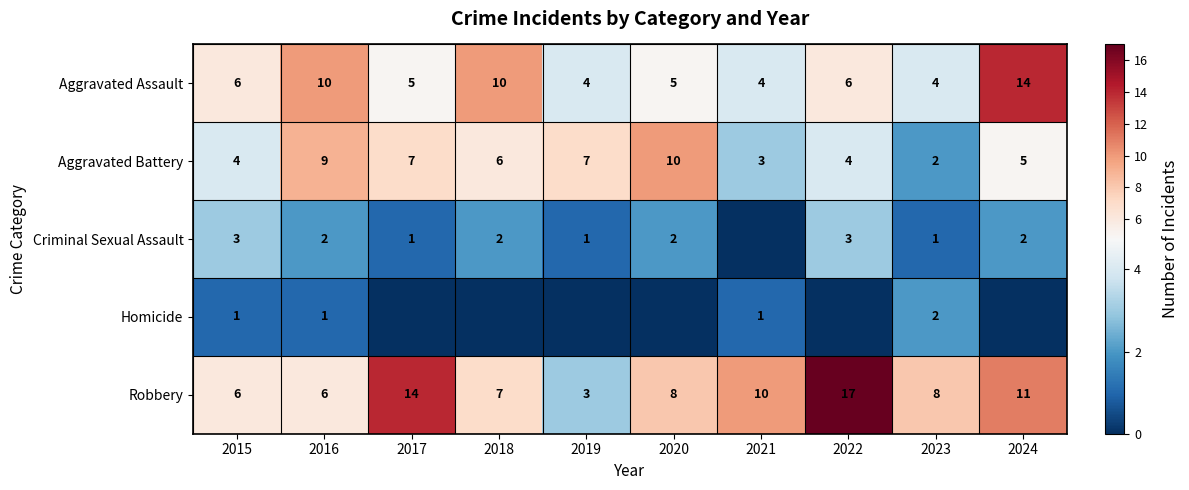

Is it true that Aggravated Assault equals 4 at 2021?

True